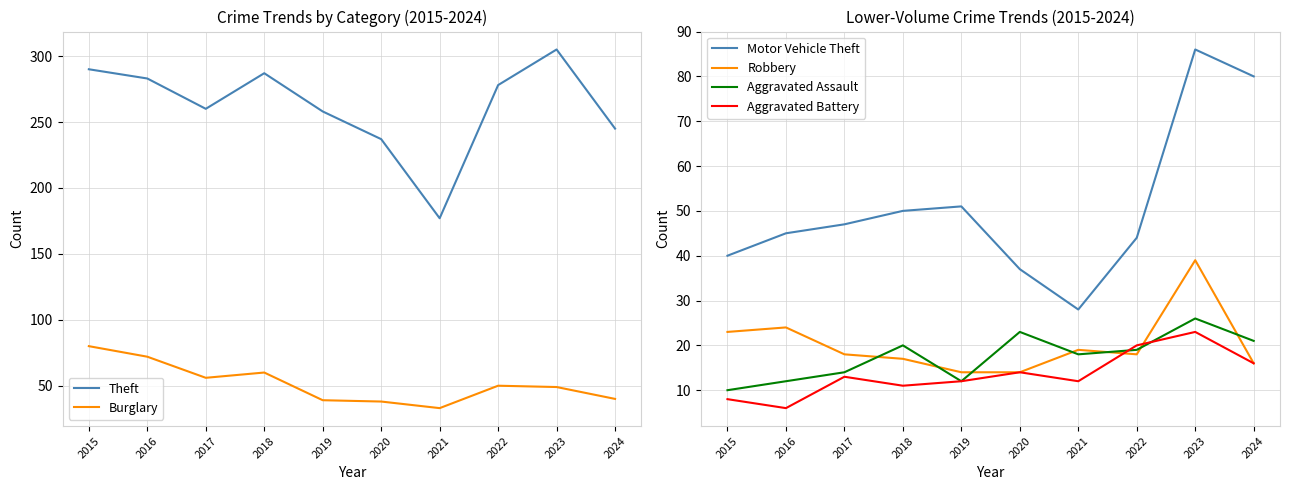

Reading left to right, transcribe all the data shown in this chart.

Theft: 2015=290	2016=283	2017=260	2018=287	2019=258	2020=237	2021=177	2022=278	2023=305	2024=245
Burglary: 2015=80	2016=72	2017=56	2018=60	2019=39	2020=38	2021=33	2022=50	2023=49	2024=40
Motor Vehicle Theft: 2015=40	2016=45	2017=47	2018=50	2019=51	2020=37	2021=28	2022=44	2023=86	2024=80
Robbery: 2015=23	2016=24	2017=18	2018=17	2019=14	2020=14	2021=19	2022=18	2023=39	2024=16
Aggravated Assault: 2015=10	2016=12	2017=14	2018=20	2019=12	2020=23	2021=18	2022=19	2023=26	2024=21
Aggravated Battery: 2015=8	2016=6	2017=13	2018=11	2019=12	2020=14	2021=12	2022=20	2023=23	2024=16